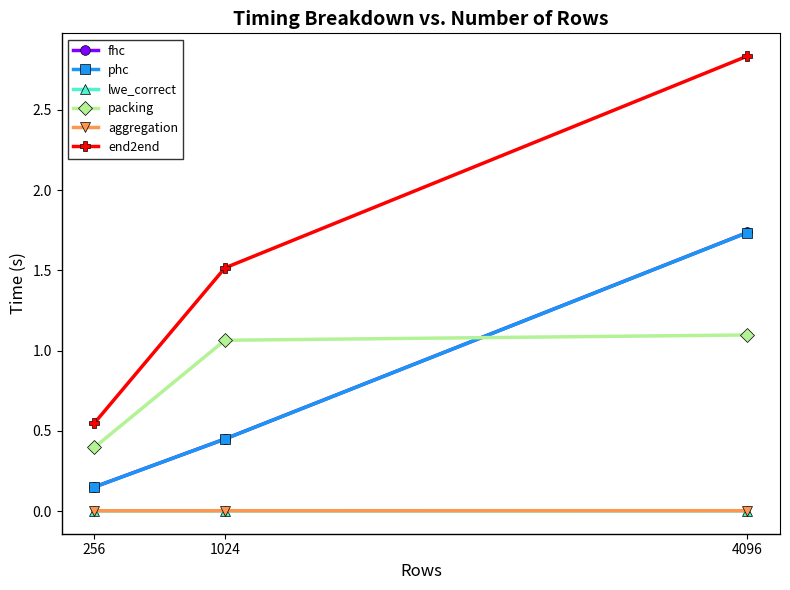

What are all the series names shown in the legend?

fhc, phc, lwe_correct, packing, aggregation, end2end